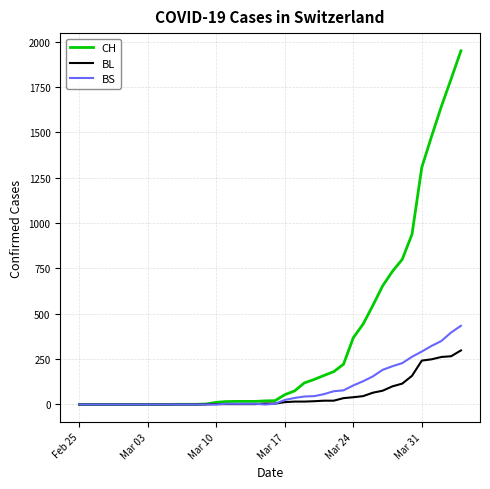

Which series has the widest spread of values?

CH